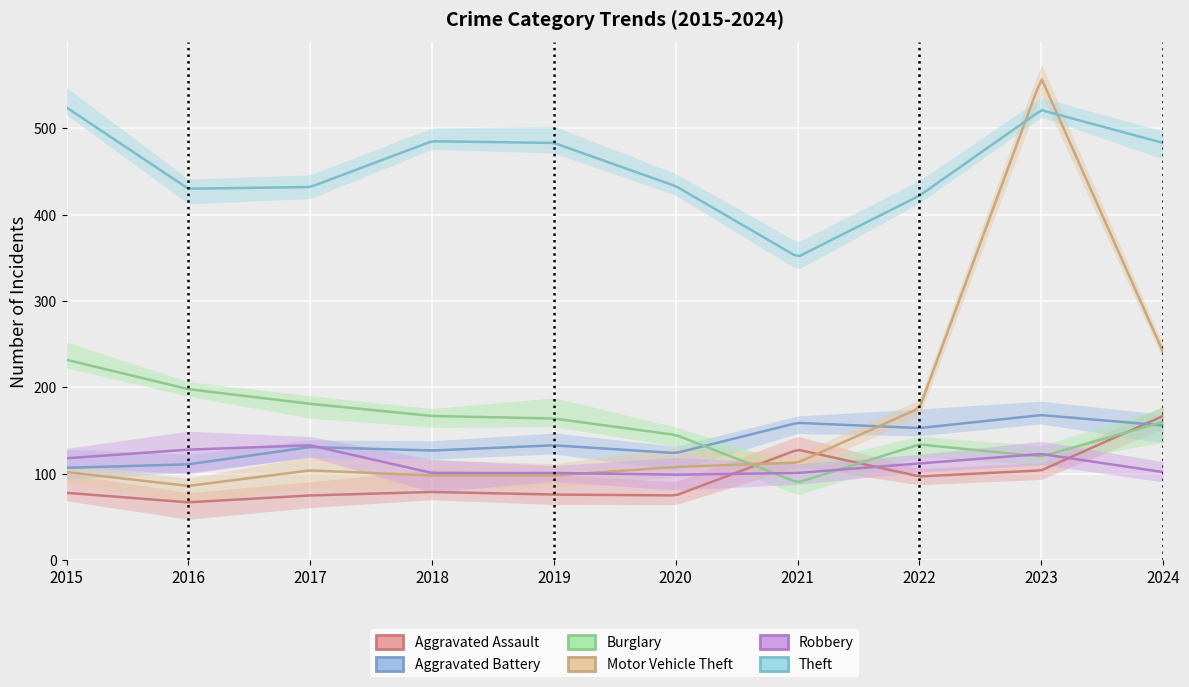

Where is Aggravated Assault nearest to the value 117?

2021